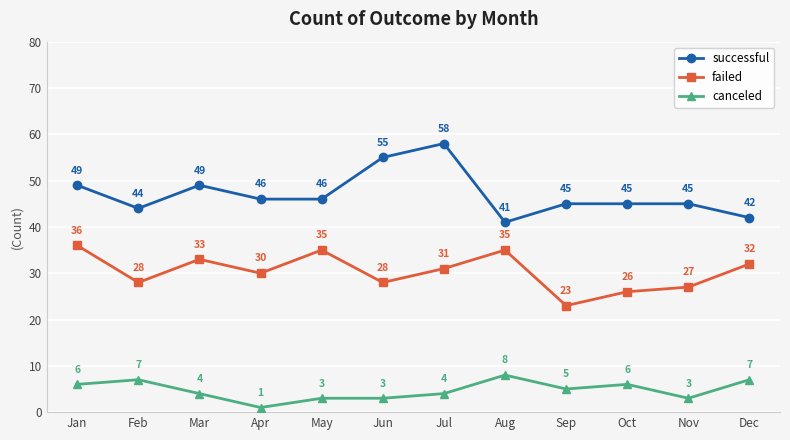

At which category does the chart reach its peak across all series?

Jul